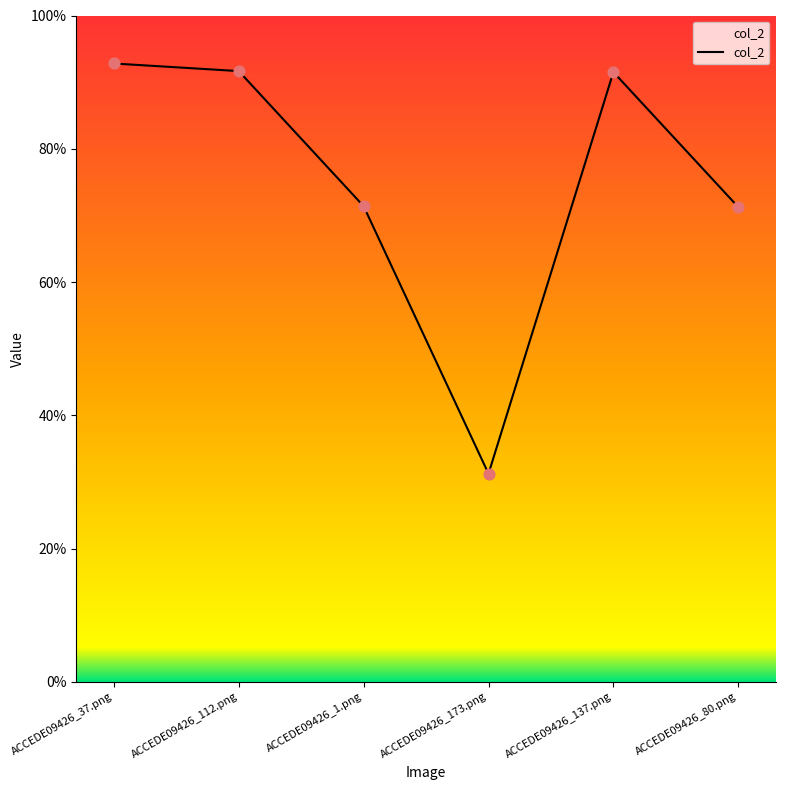

Which has a higher value, ACCEDE09426_37.png or ACCEDE09426_173.png?

ACCEDE09426_37.png